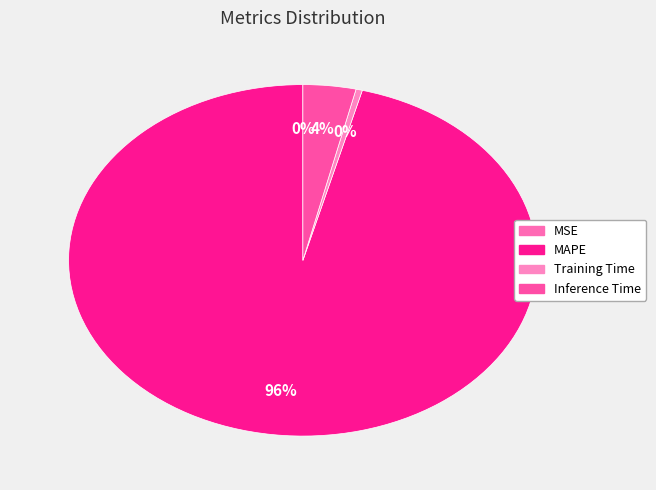

The MSE slice represents 9% of the pie. True or false?

False